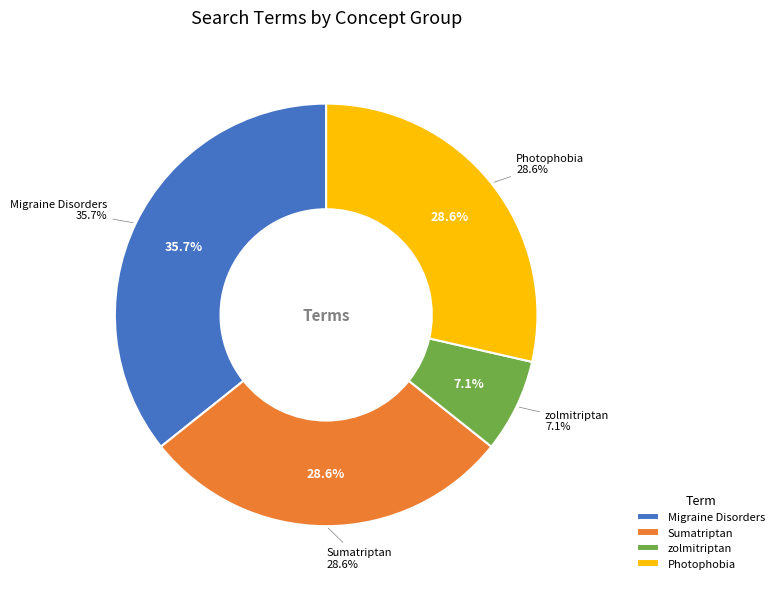

To the nearest percent, what percentage of the pie is Photophobia?

29%